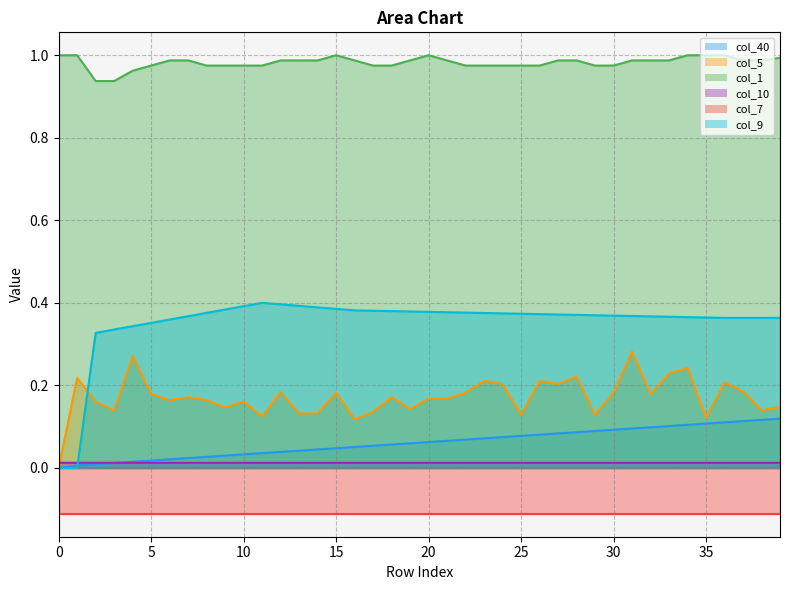

Is the value of col_9 at 3 greater than the value of col_40 at 34?

Yes